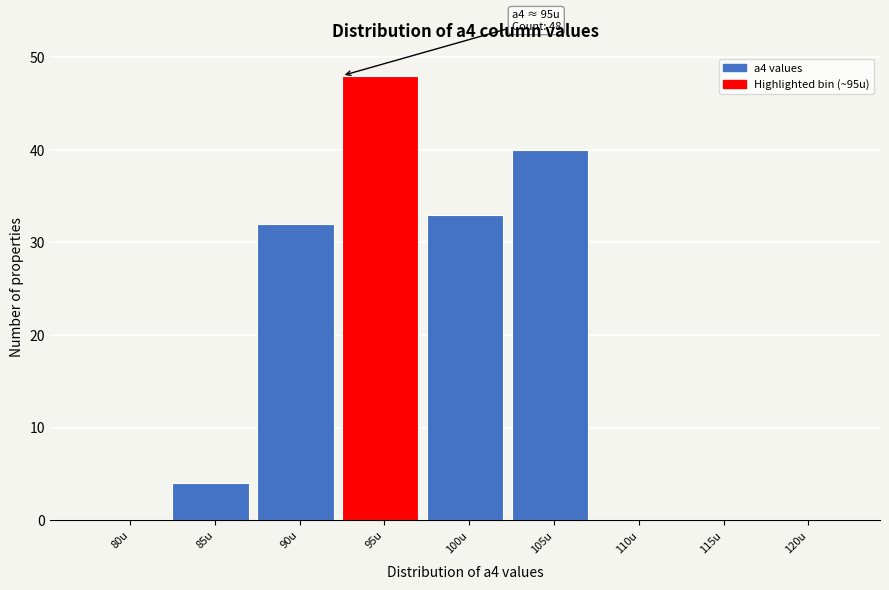

Reading left to right, transcribe all the data shown in this chart.

80u=0	85u=4	90u=32	95u=48	100u=33	105u=40	110u=0	115u=0	120u=0